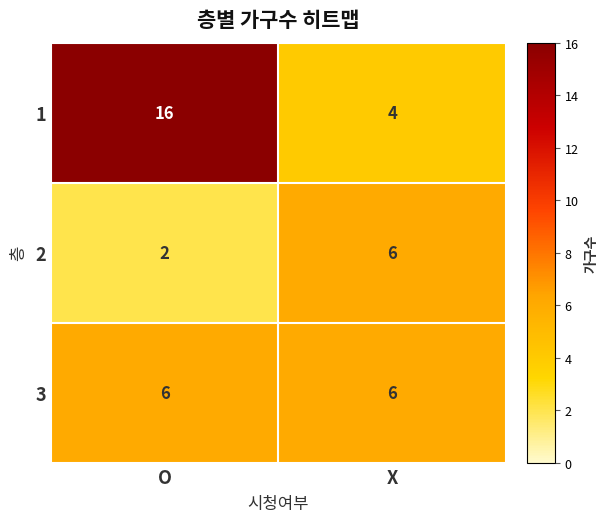

At which label does 2 reach its minimum?

O